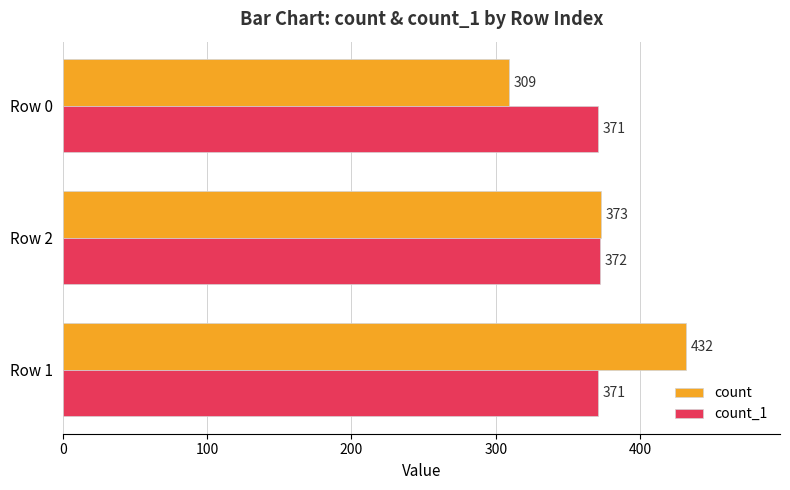

What is the highest value of the count series?

432